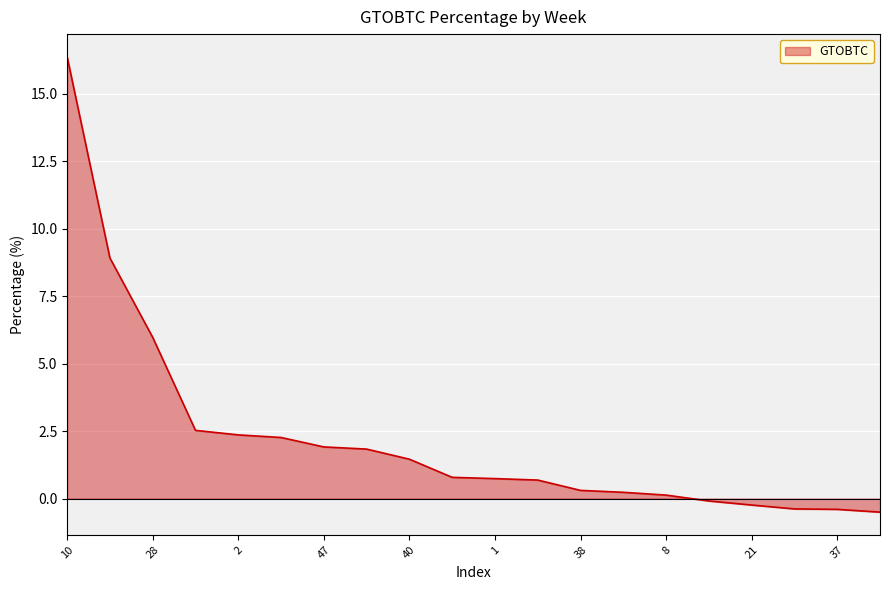

How many values are below 0?

5